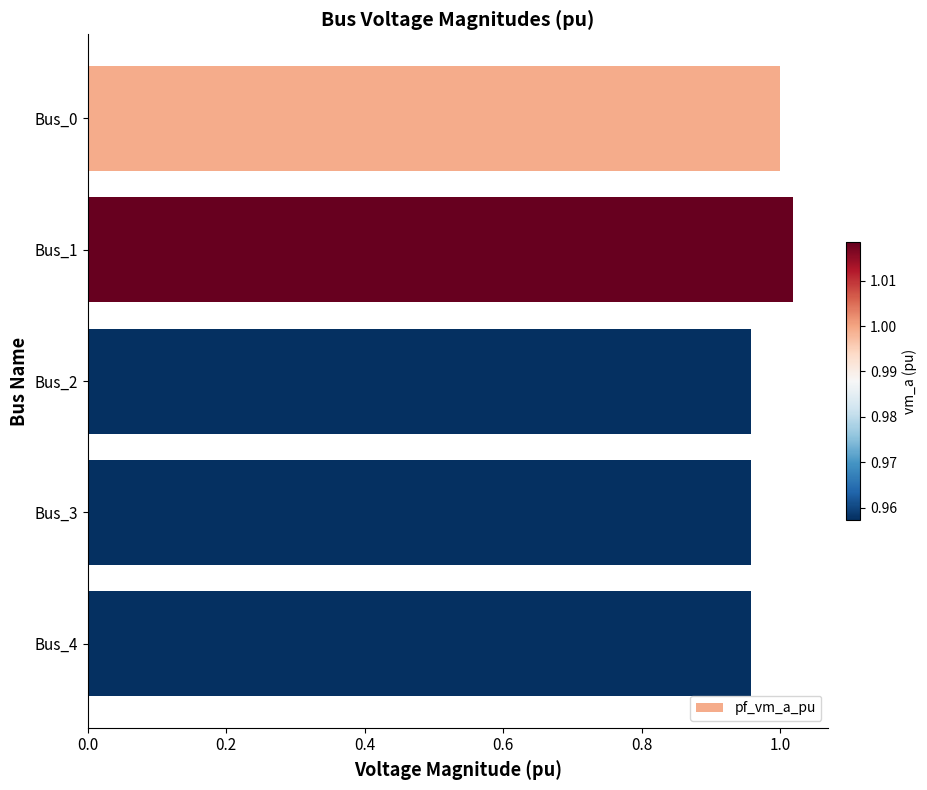

Between Bus_3 and Bus_1, which is larger?

Bus_1